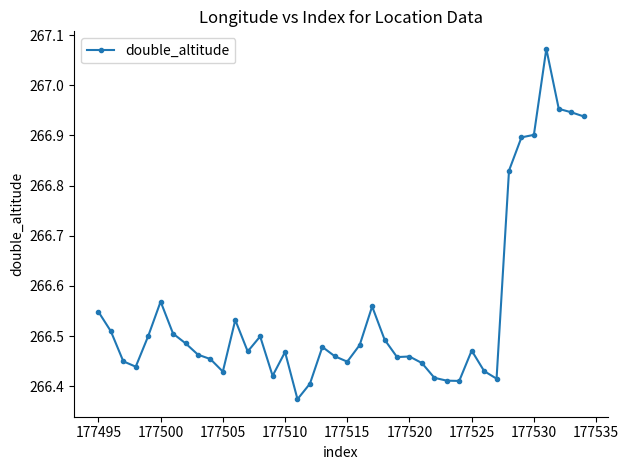

What is the difference between the maximum and second lowest values?

0.7